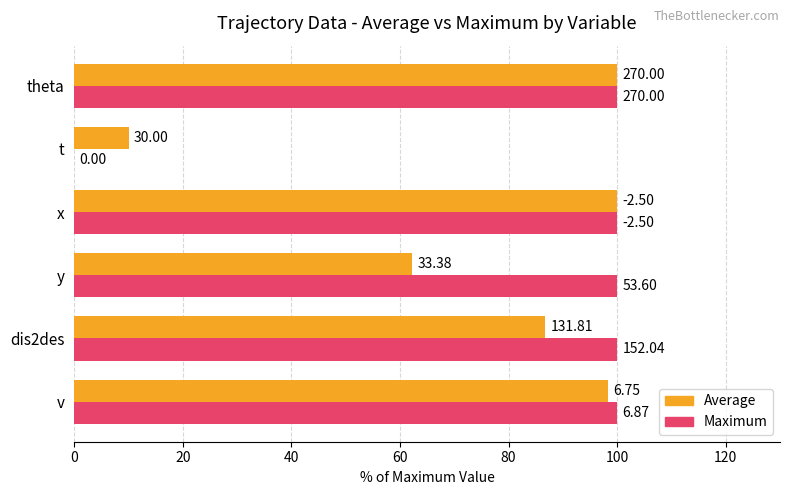

Reading left to right, transcribe all the data shown in this chart.

Average: 98.3	86.7	62.3	100.0	10.0	100.0
Maximum: 100.0	100.0	100.0	100.0	0.0	100.0